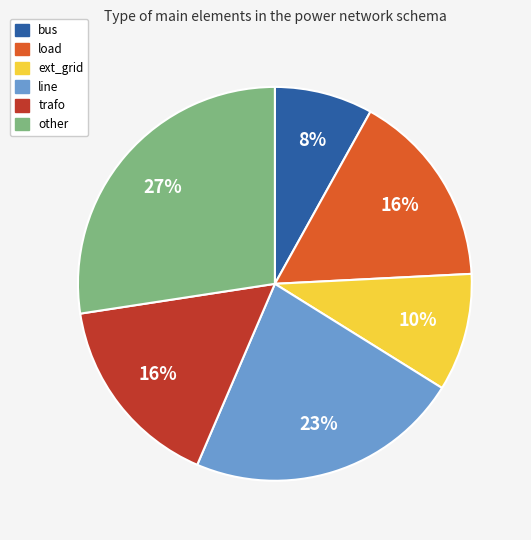

Does other represent more than half of the total?

No